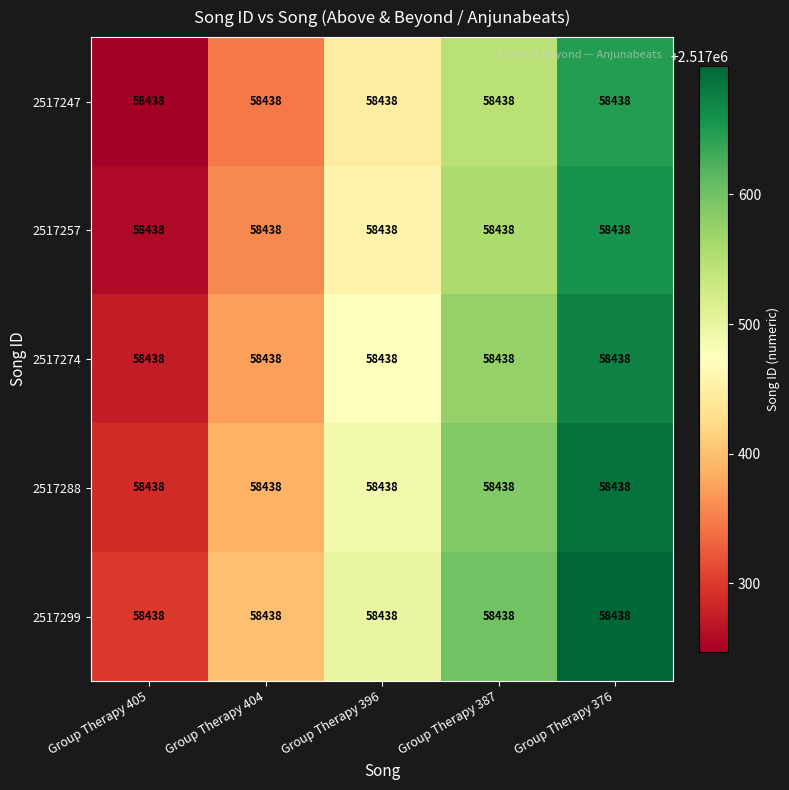

Count the number of data series in this chart.

5